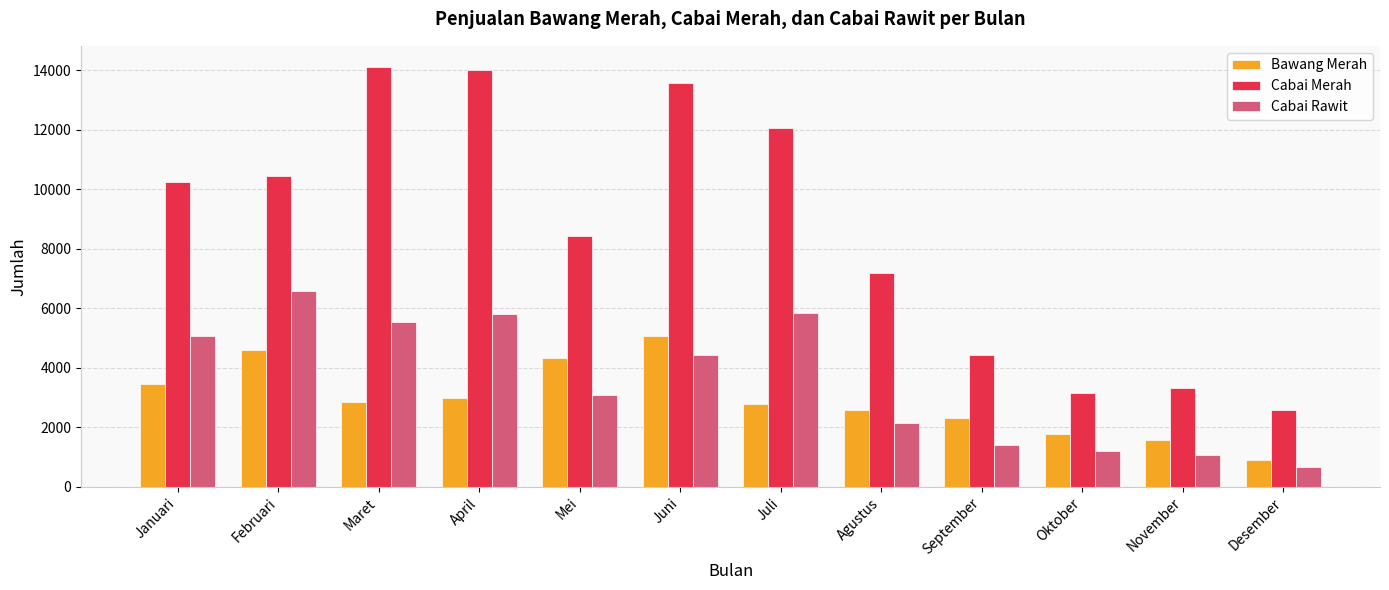

What is the lowest value of the Cabai Rawit series?

664